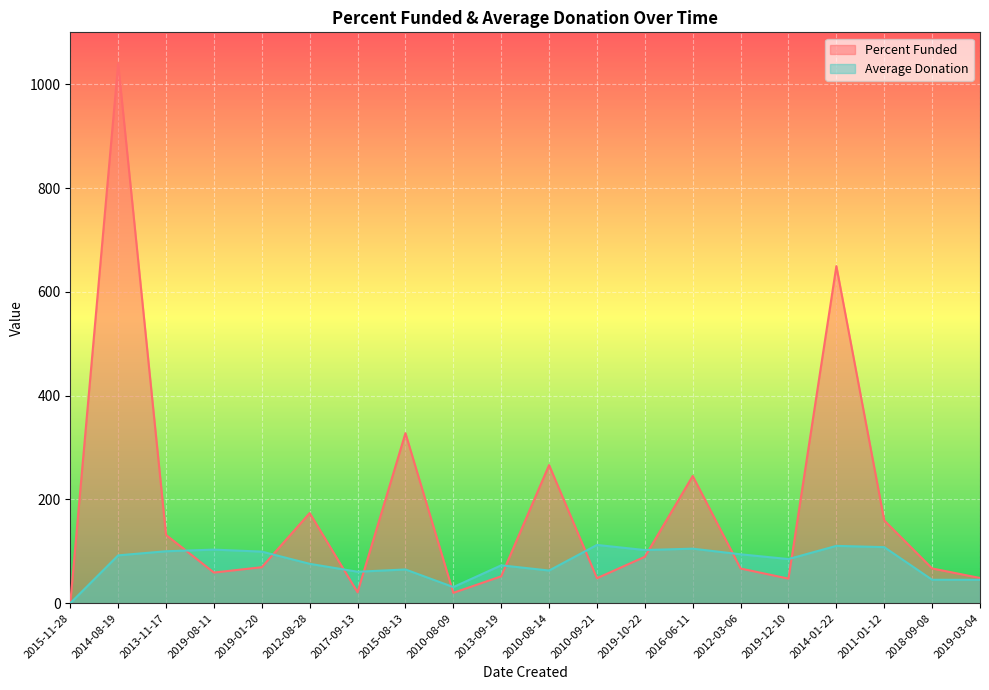

Which category has the lowest value in the Percent Funded series?

2015-11-28